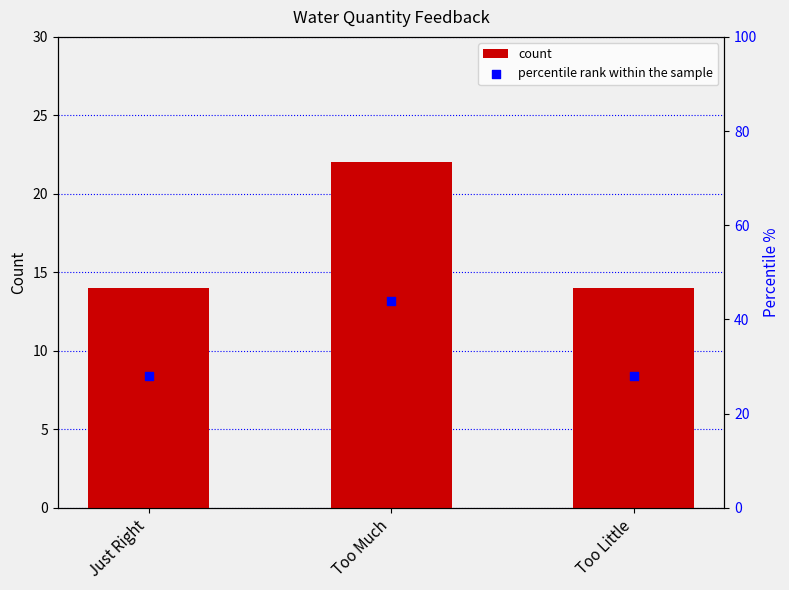

Which series reaches the maximum Y coordinate?

percentile rank within the sample